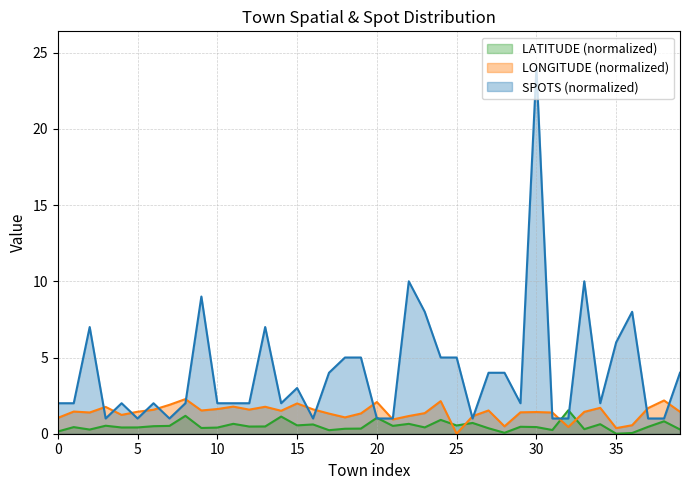

At how many categories does at least one series exceed 6?

8